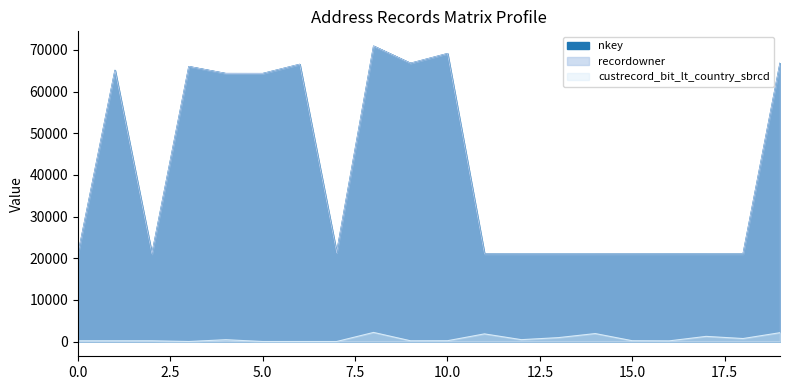

The value of custrecord_bit_lt_country_sbrcd at 5.0 is 1. True or false?

False